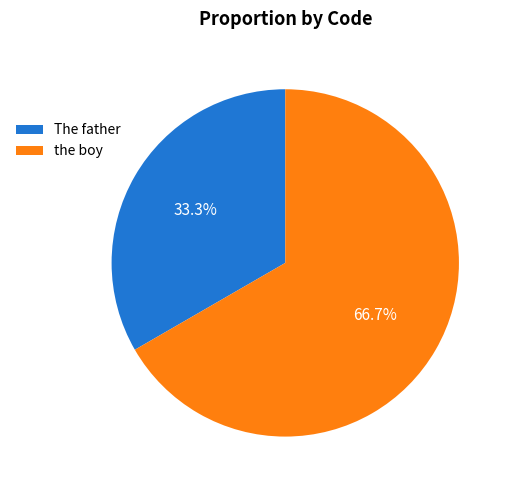

To the nearest percent, what is the average slice percentage?

50%